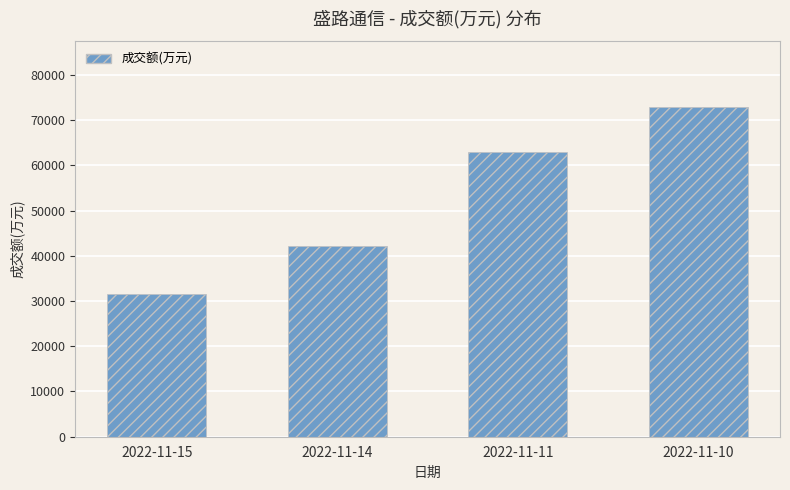

The value at 2022-11-11 is 62855. True or false?

True